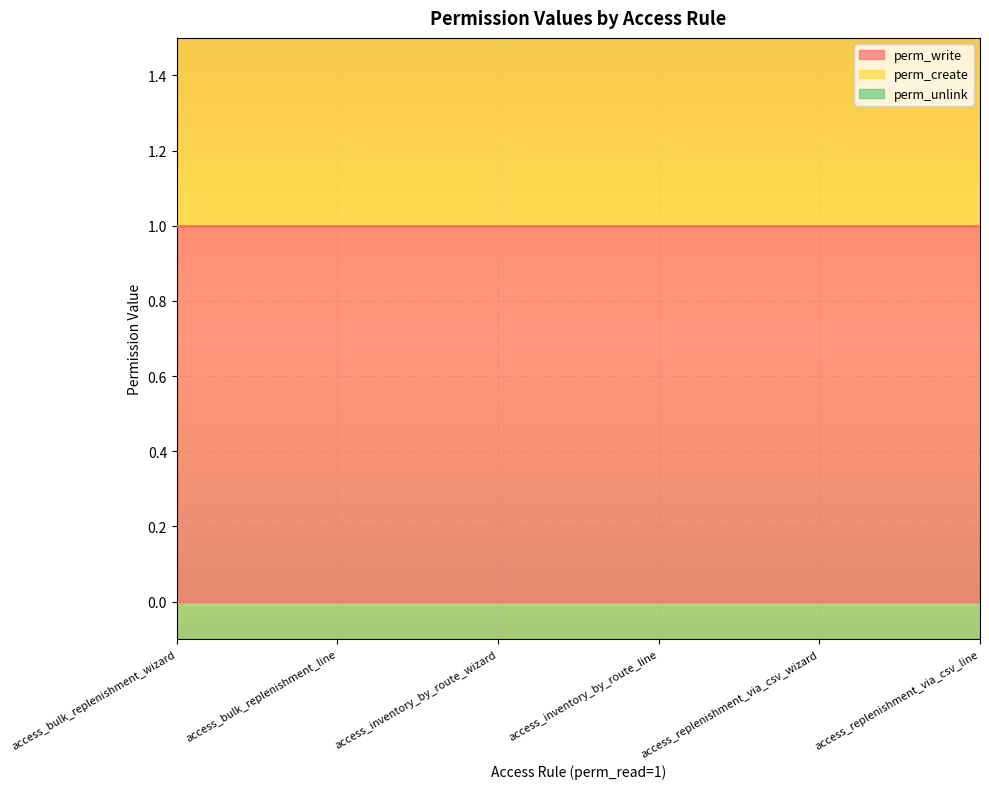

At how many categories does at least one series exceed 0?

6